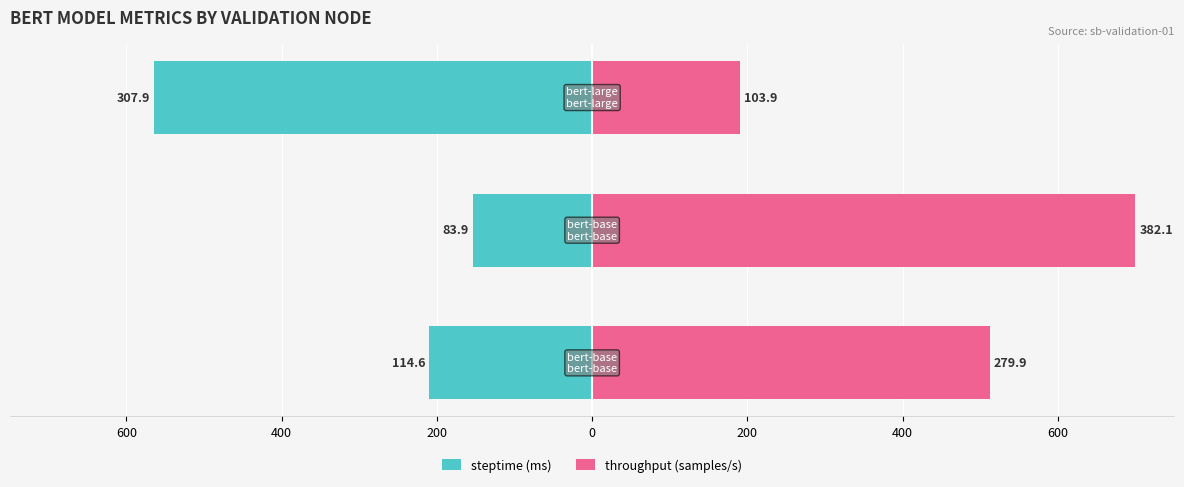

How many groups of bars are there?

3